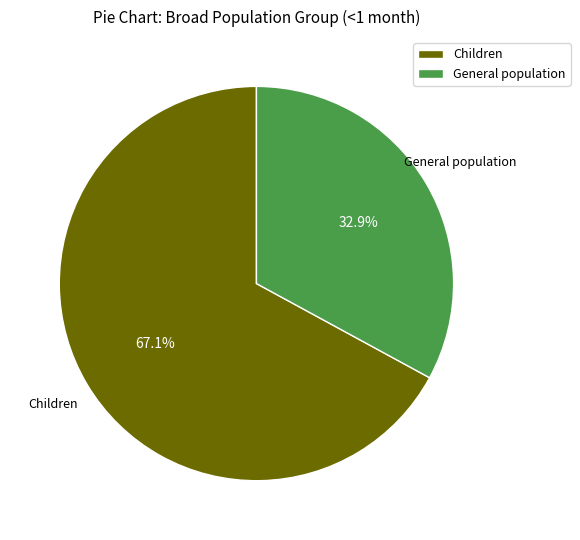

How many segments does this pie chart have?

2